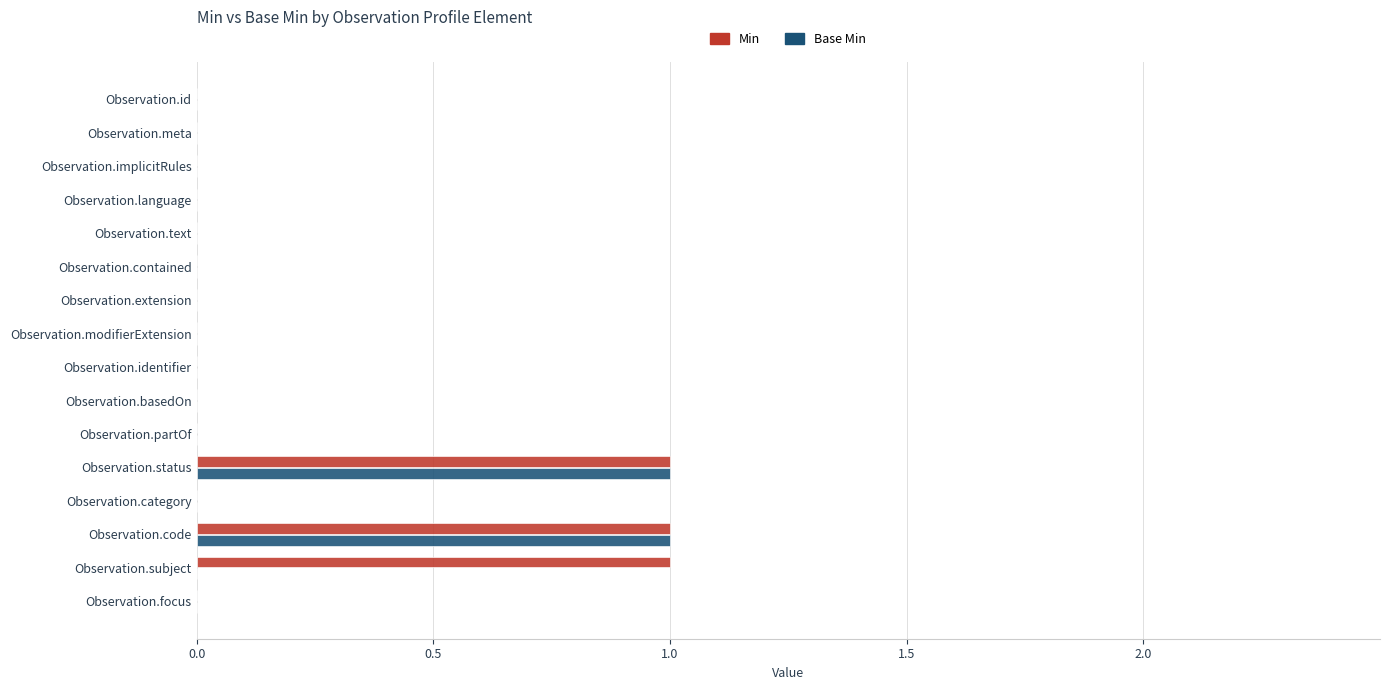

Is it true that Base Min equals -1 at Observation.id?

False